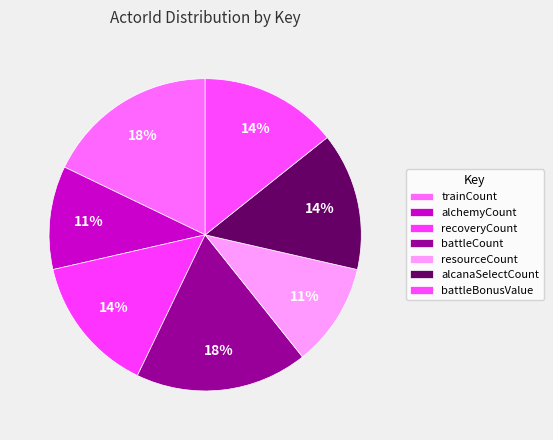

What is the ratio of the value at resourceCount to the value at trainCount?

0.6